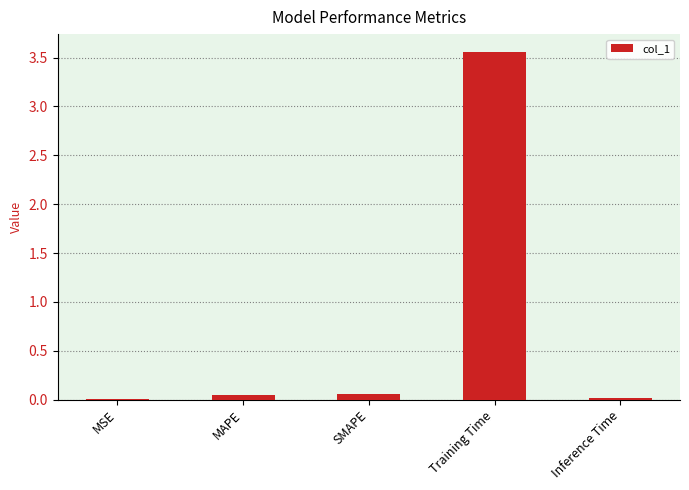

Which has a higher value, Training Time or MAPE?

Training Time